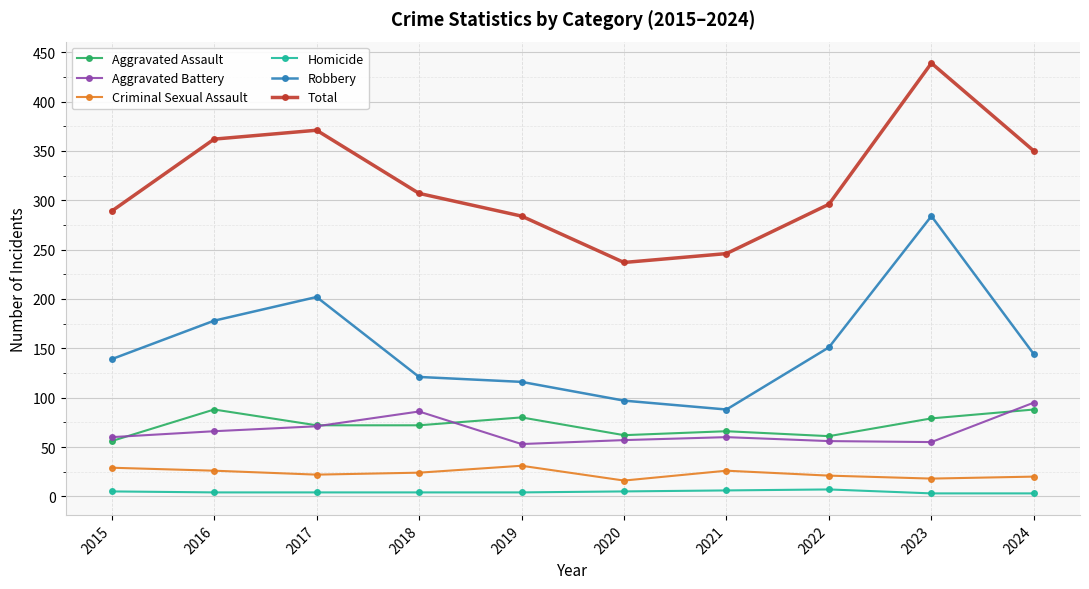

How many interior local peaks does the Total series have?

2